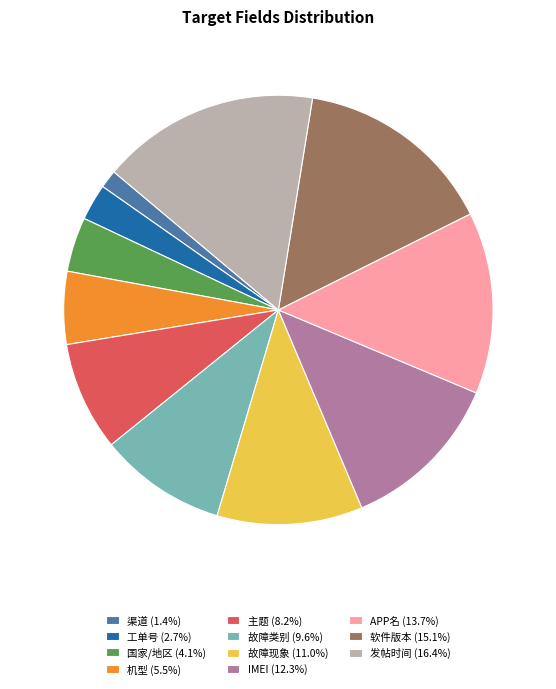

What is the ratio of the value at 工单号 (2.7%) to the value at 渠道 (1.4%)?

2.0